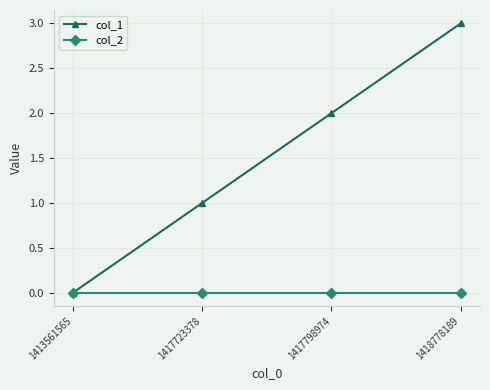

Is this an area chart (filled region under the line)?

No